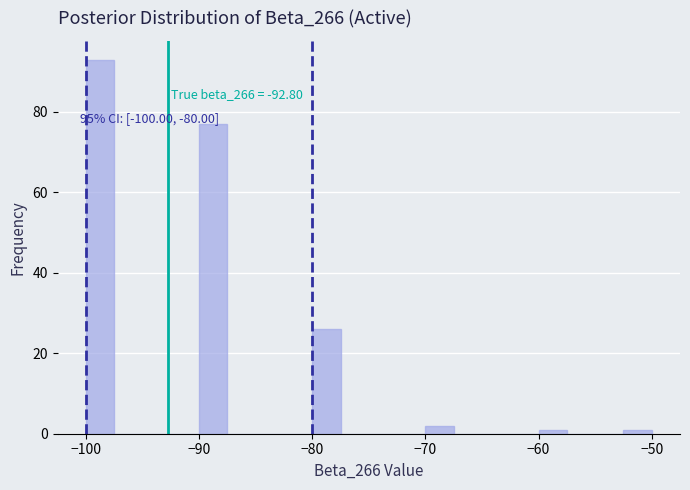

Read against the x-axis, roughly where is the centre of the tallest bar?

-99